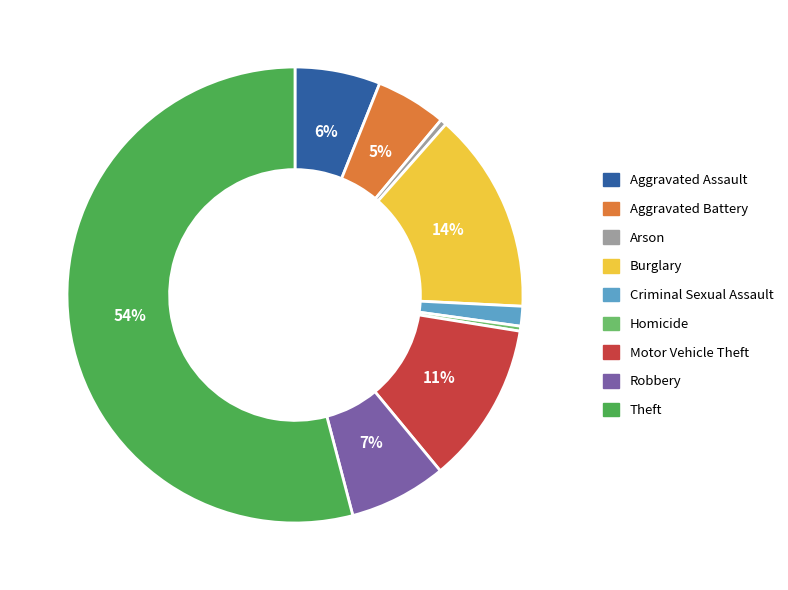

To the nearest percent, what is the average slice percentage?

11%